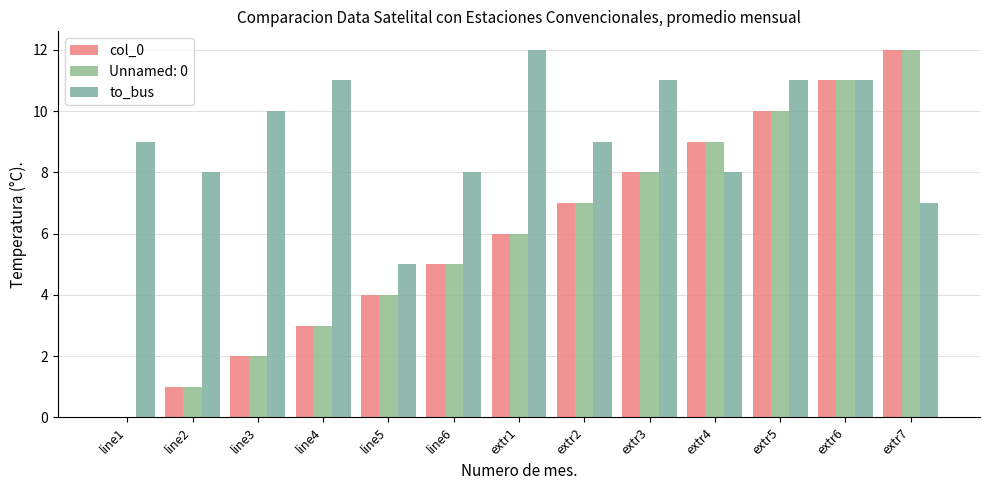

How many groups of bars are there?

13